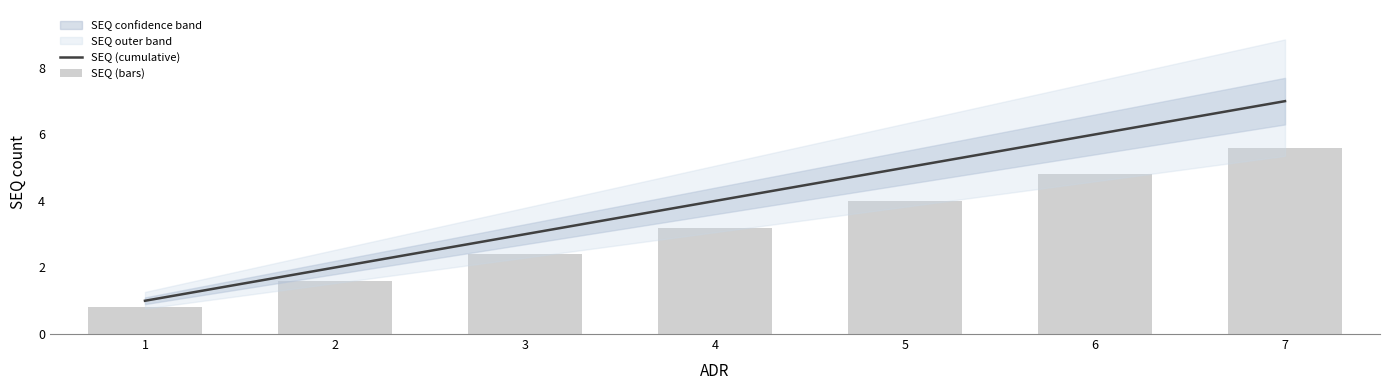

True or false: SEQ (cumulative) has a value of 0.6 at 2.

False